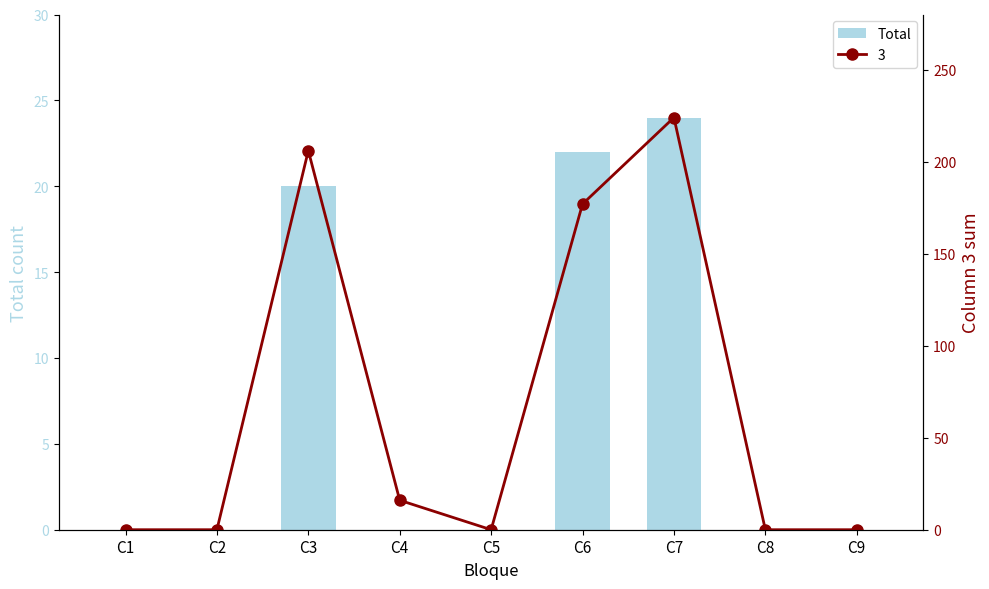

Which category has the lowest value across all series?

C1